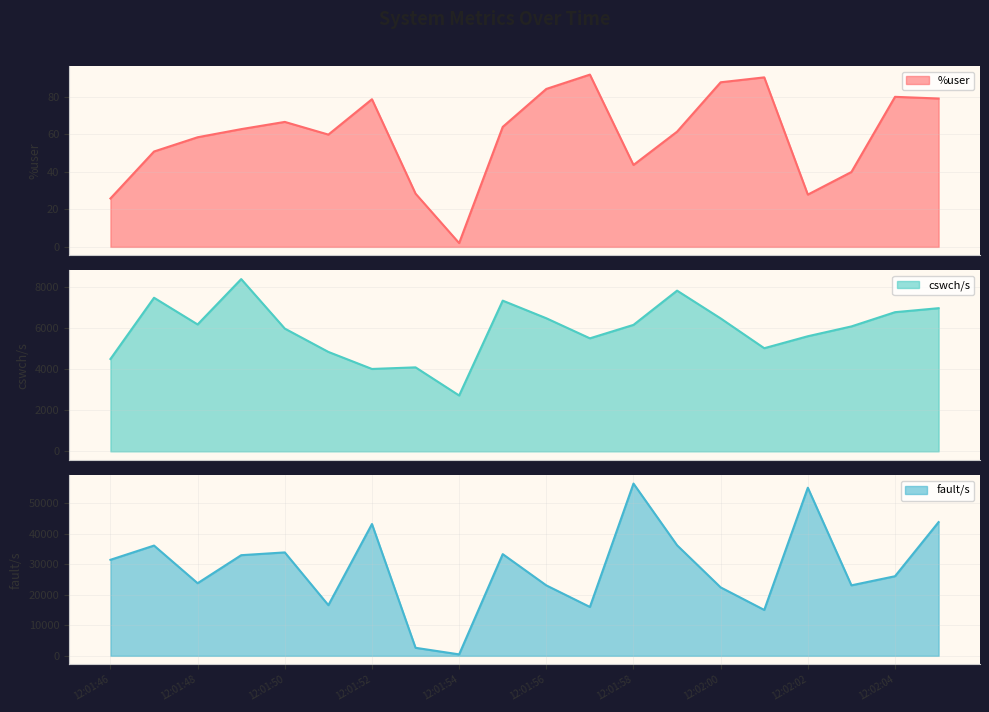

What is the spread (max minus min) of values at 12:01:57?

15912.3